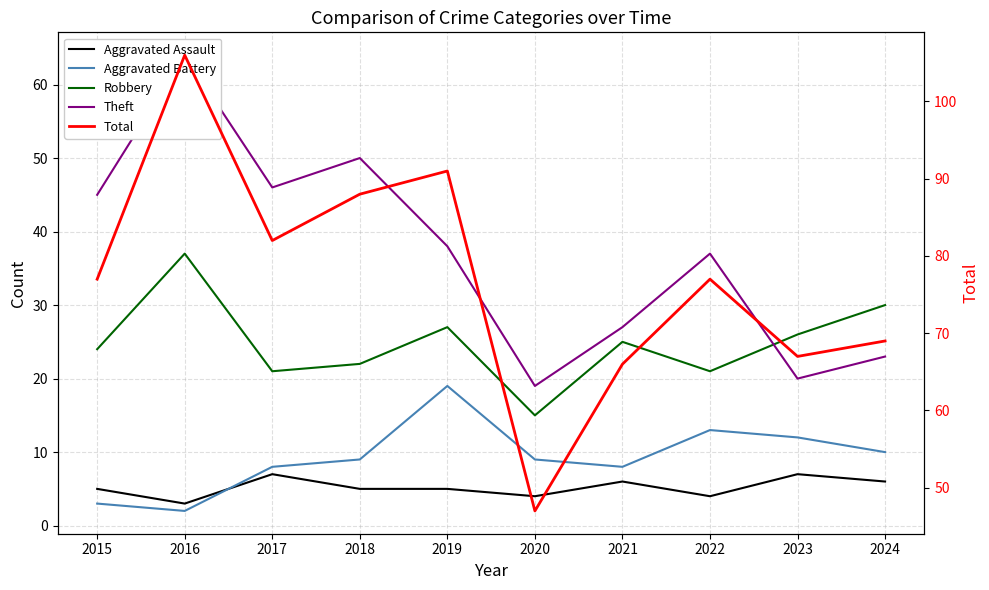

What is the difference between the Robbery values at 2016 and 2024?

7